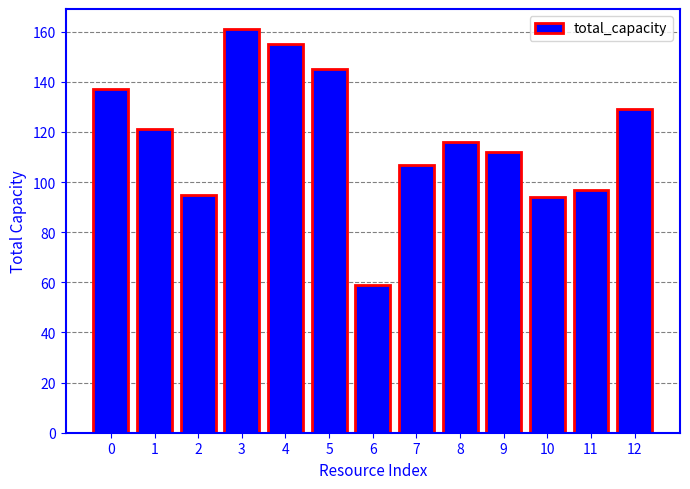

What value does the data have at 2?

95